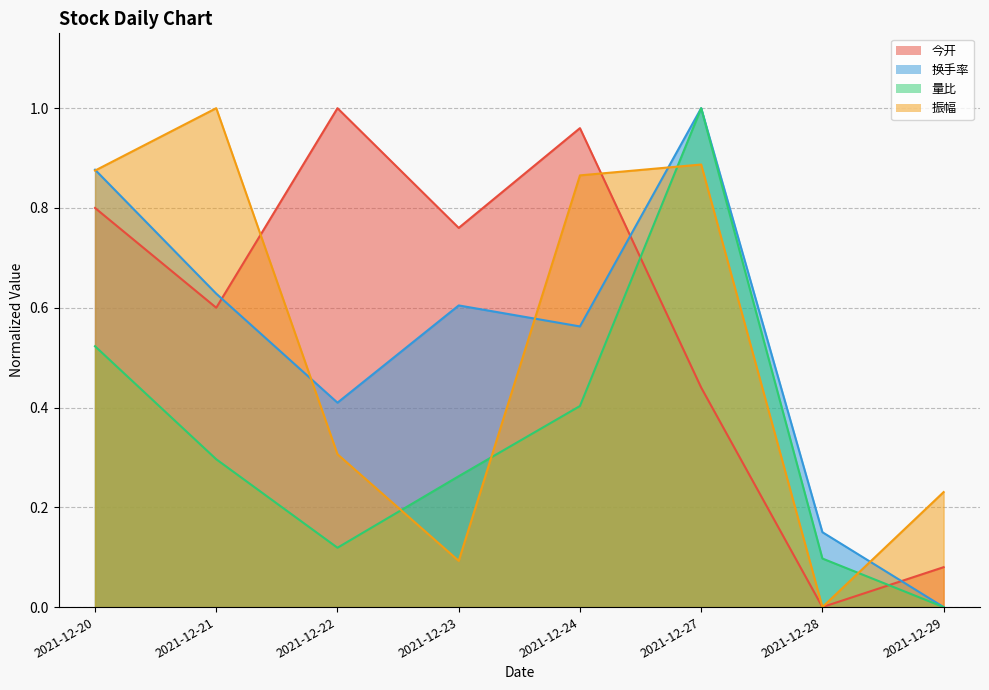

Which category has the lowest value in the 振幅 series?

2021-12-28